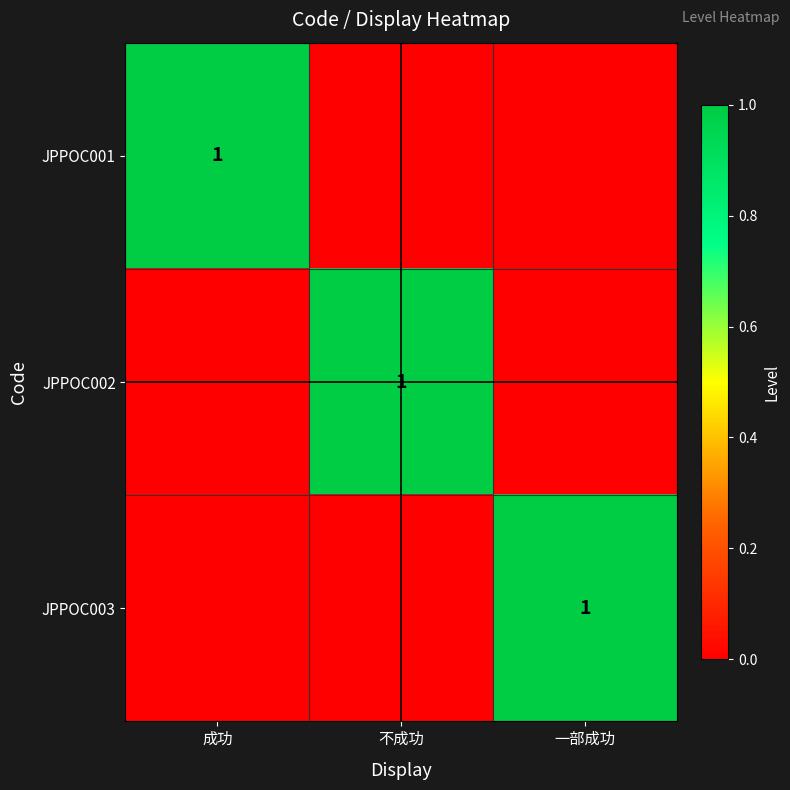

At how many categories does at least one series exceed 0?

3